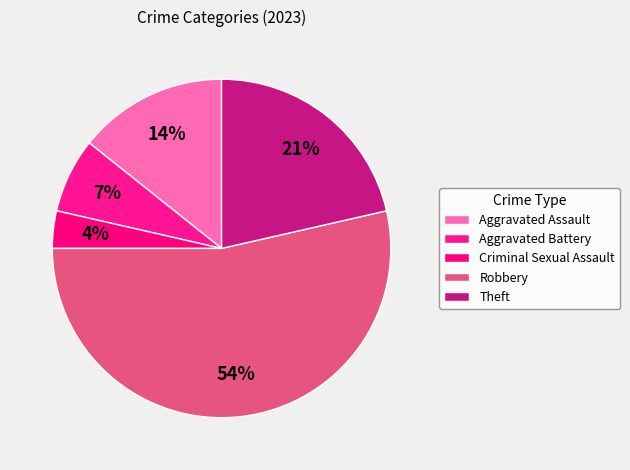

Which has a higher value, Theft or Aggravated Battery?

Theft